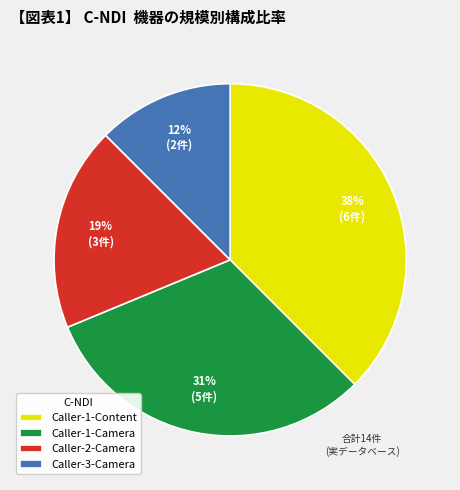

What percentage is the Caller-2-Camera slice, to the nearest percent?

19%